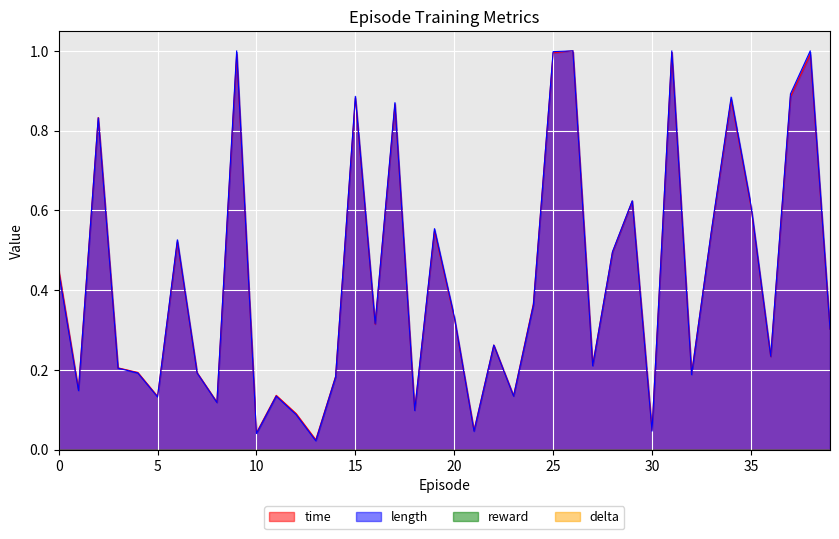

Read the length value at 14.

0.2